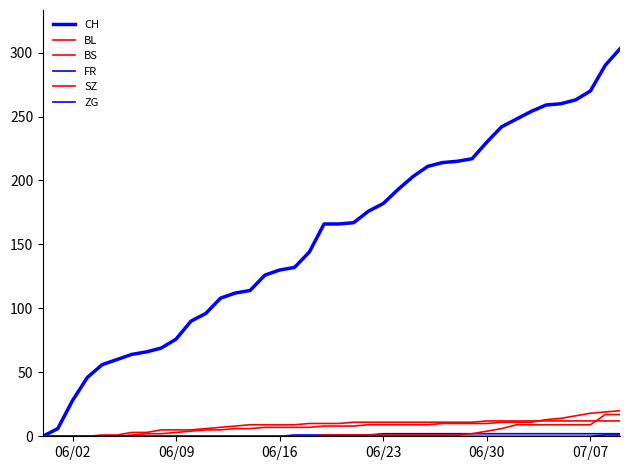

Which series has the largest total across all categories?

CH